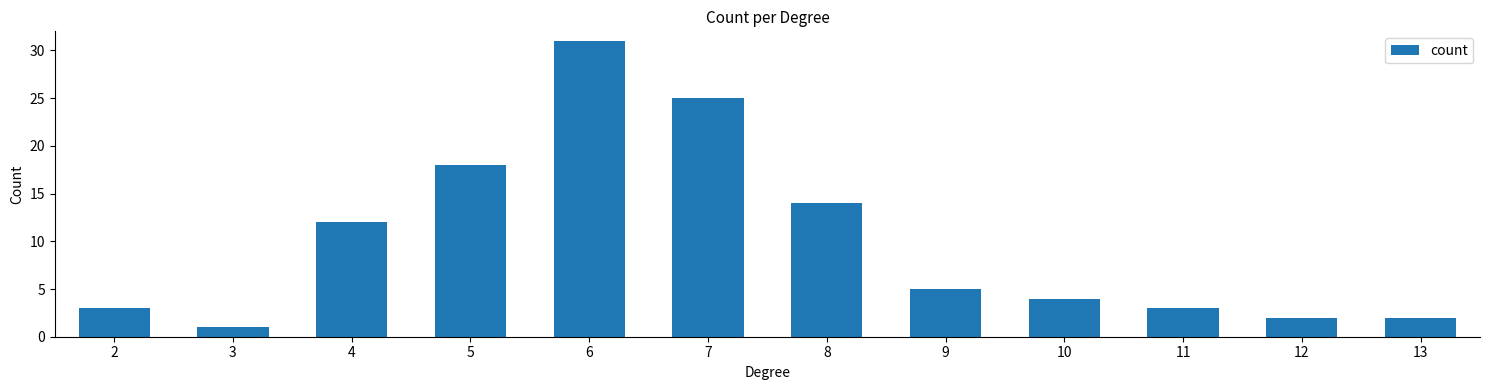

Which category has the highest value across all series?

6